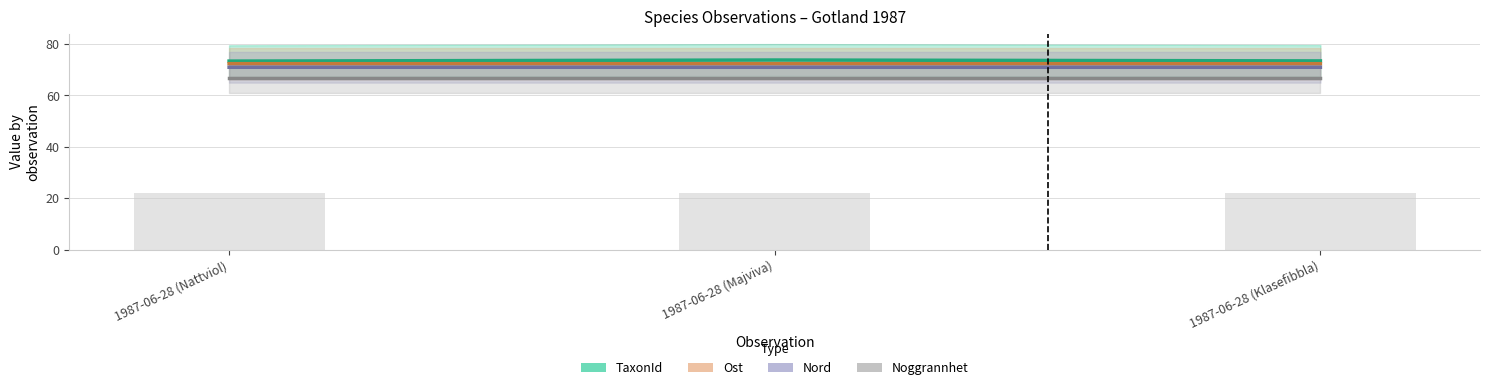

Which category has the lowest value in the Nord series?

1987-06-28 (Nattviol)